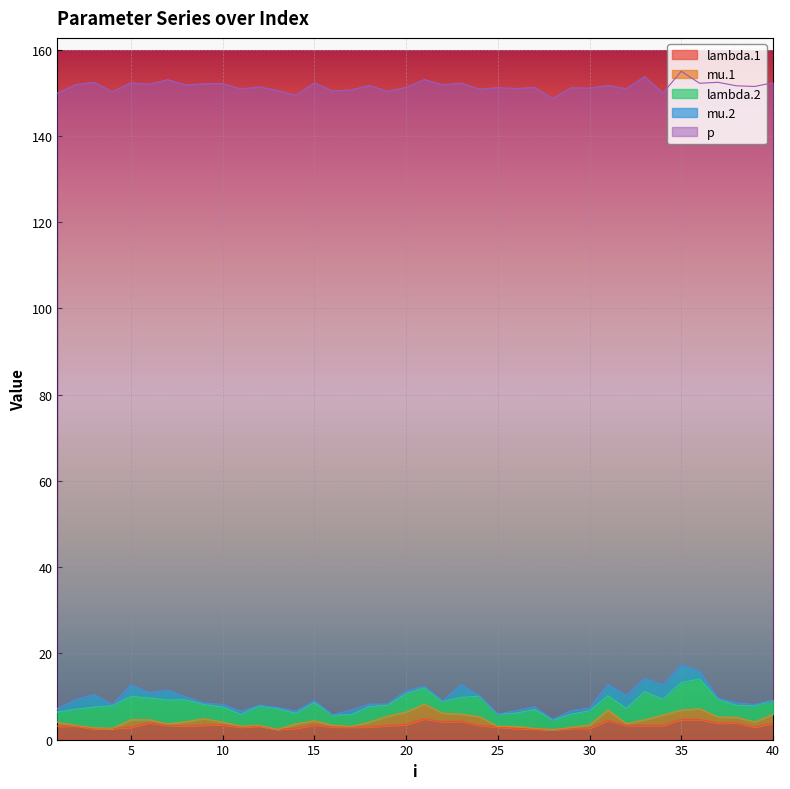

What are all the series names shown in the legend?

lambda.1, mu.1, lambda.2, mu.2, p